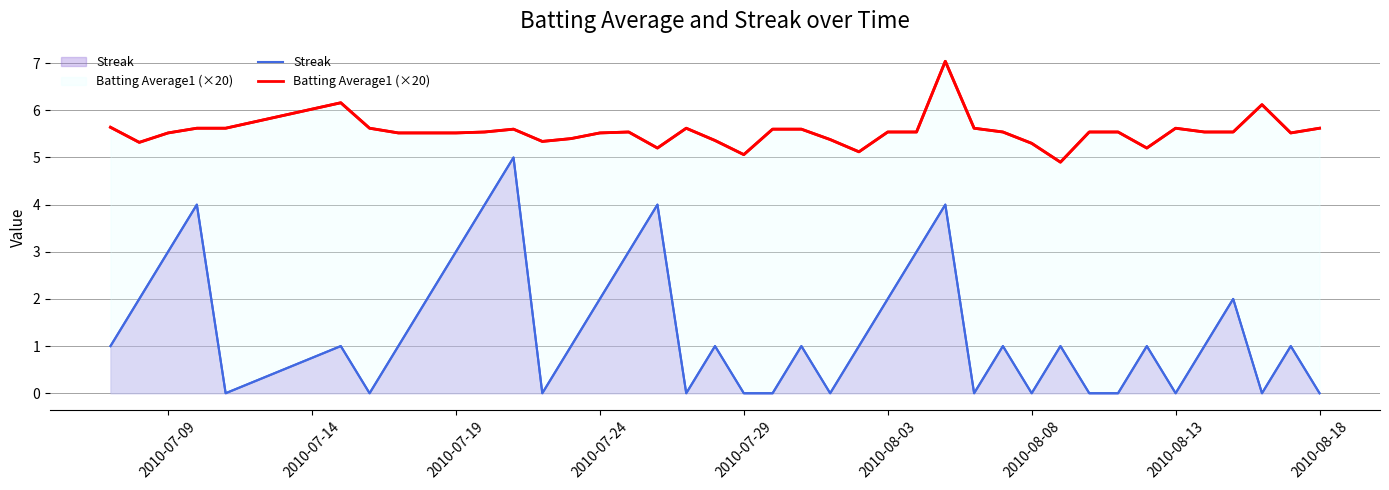

True or false: Streak and Batting Average1 (×20) cross at least once.

False